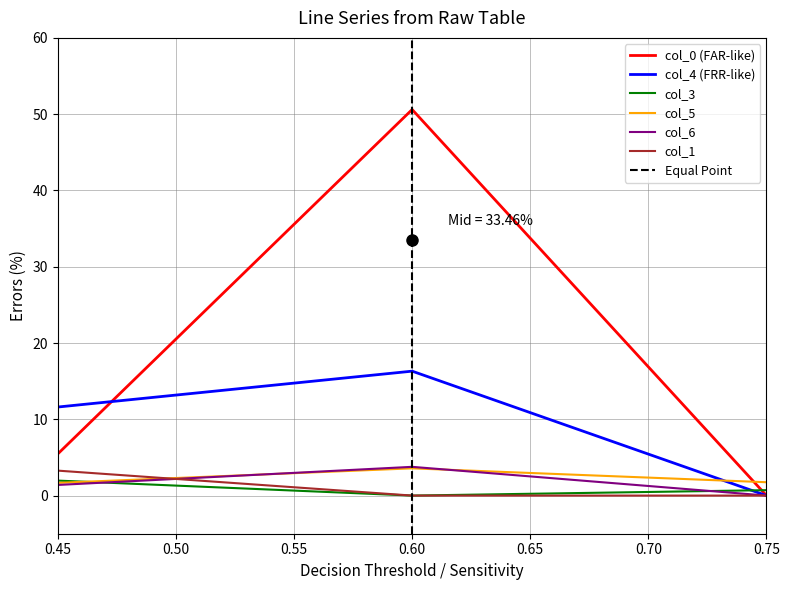

Is the value of col_6 at 1 greater than the value of col_4 at 2?

Yes